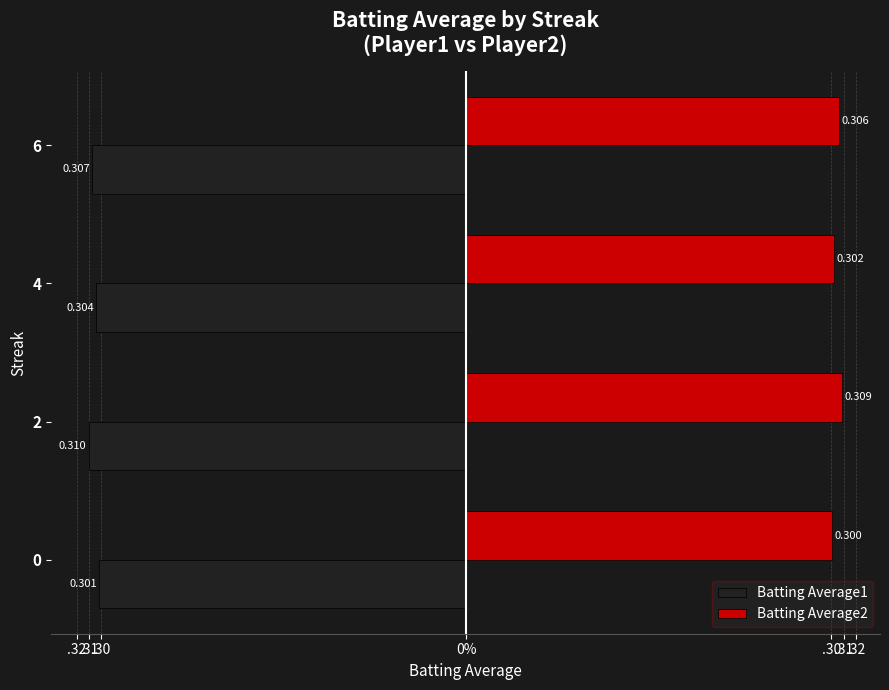

What are all the series names shown in the legend?

Batting Average1, Batting Average2